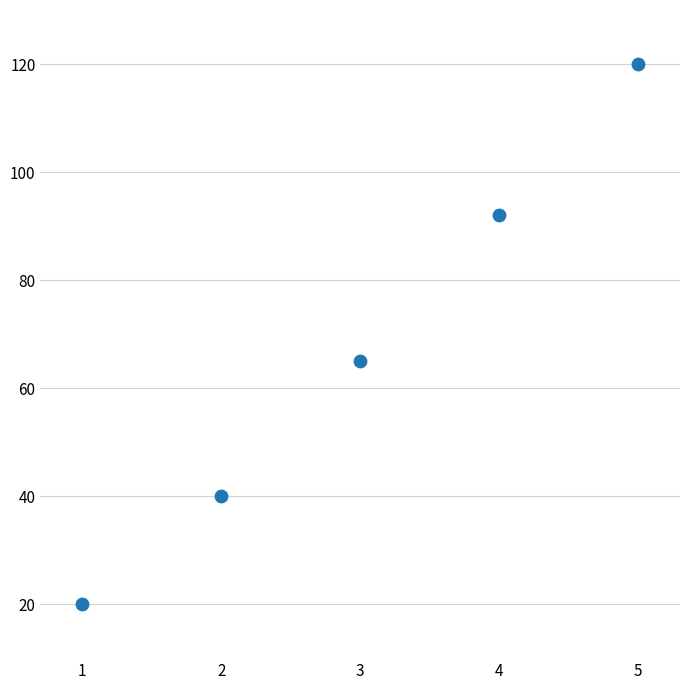

What is the average X value?

3